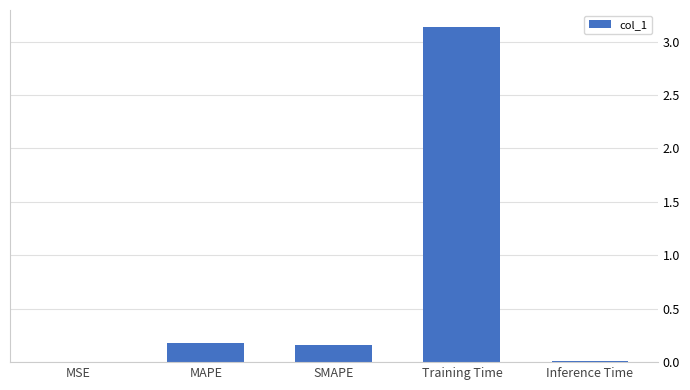

The chart shows a value of 0.2 at SMAPE. True or false?

True